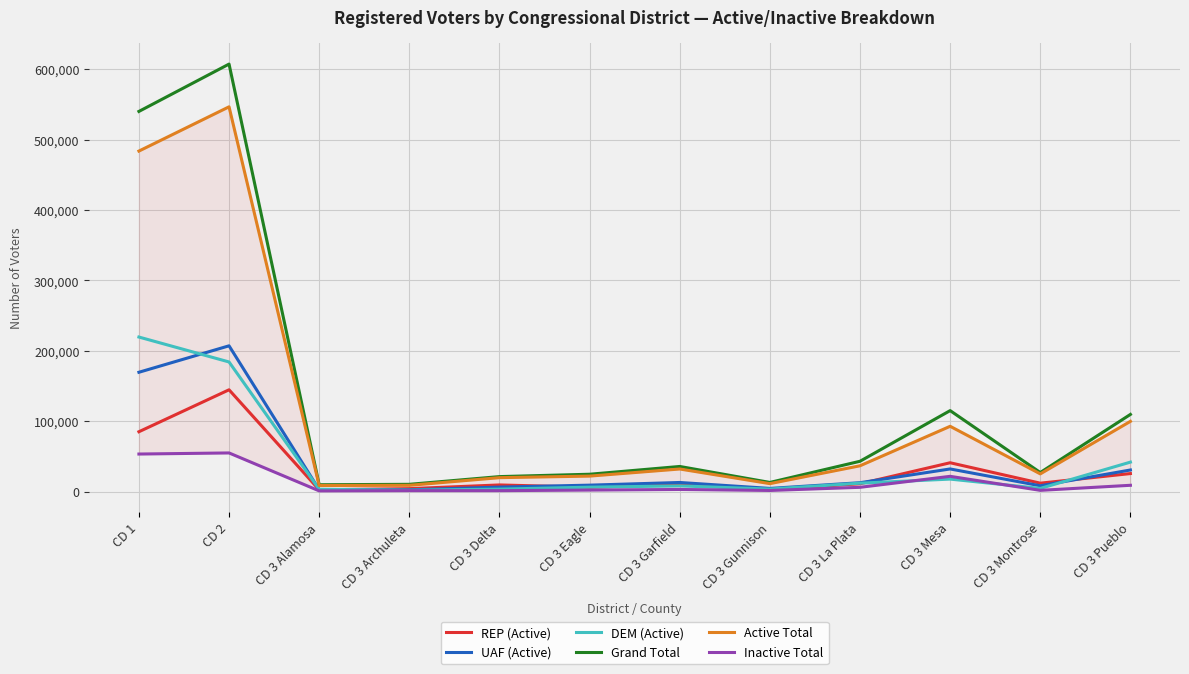

At how many categories does at least one series exceed 267985?

2